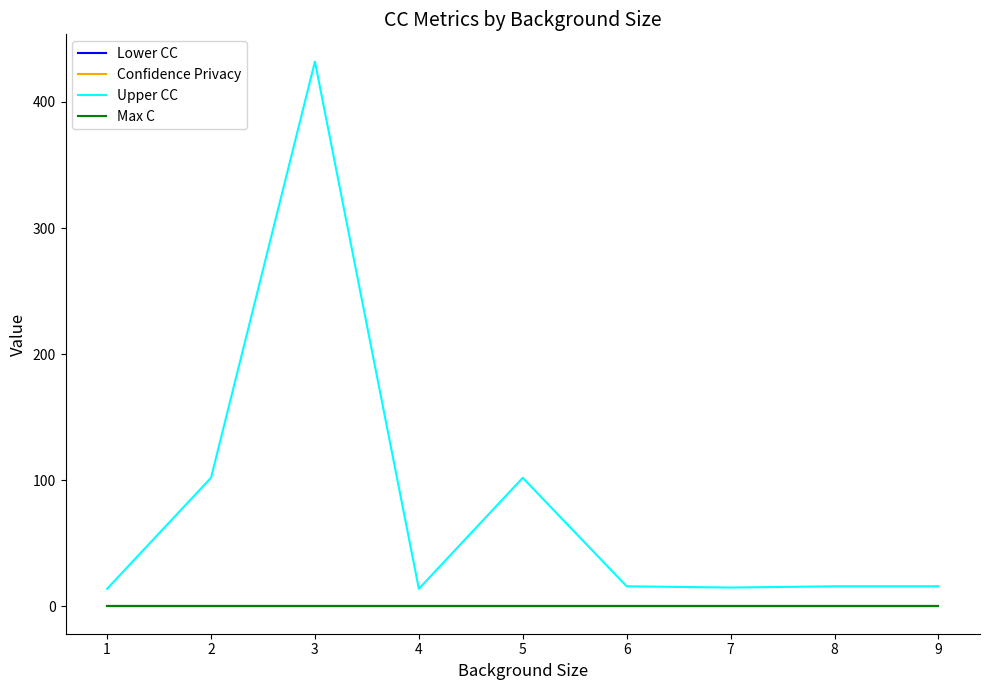

True or false: Upper CC has more than 1 interior local peaks.

True